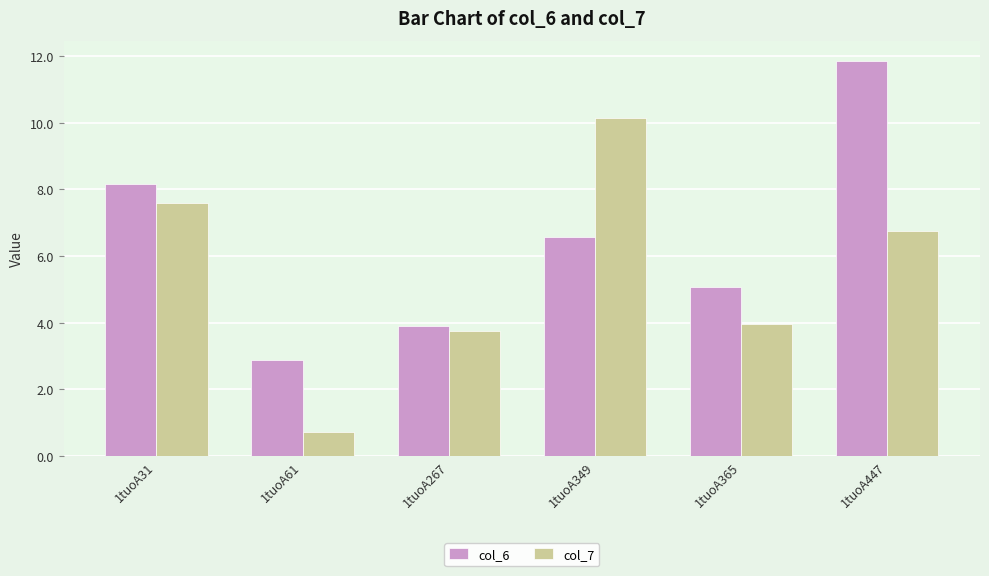

What are all the series names shown in the legend?

col_6, col_7